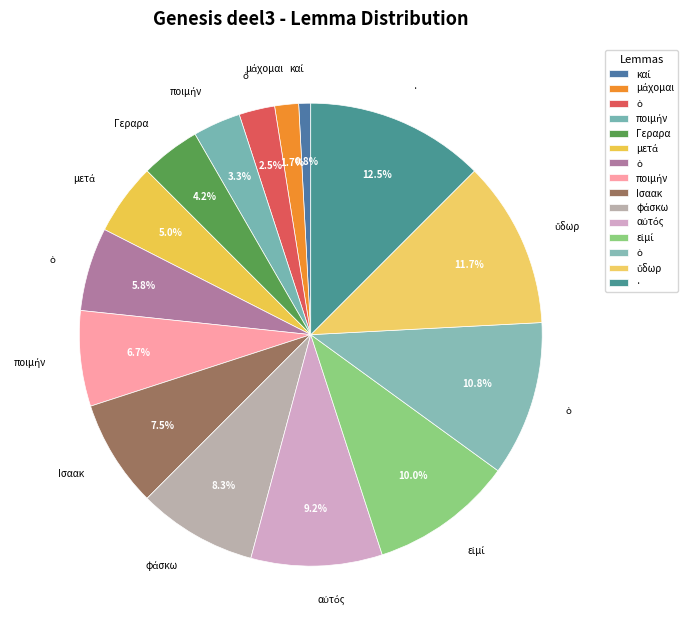

Count the number of slices in the pie.

15